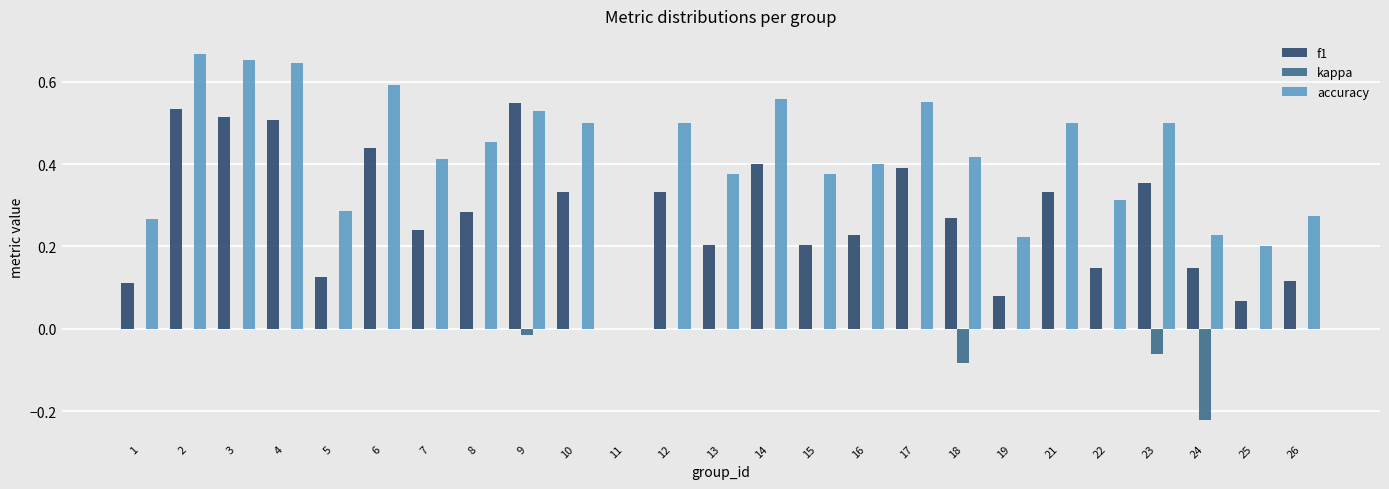

Which series changed the most between 11 and 25?

accuracy